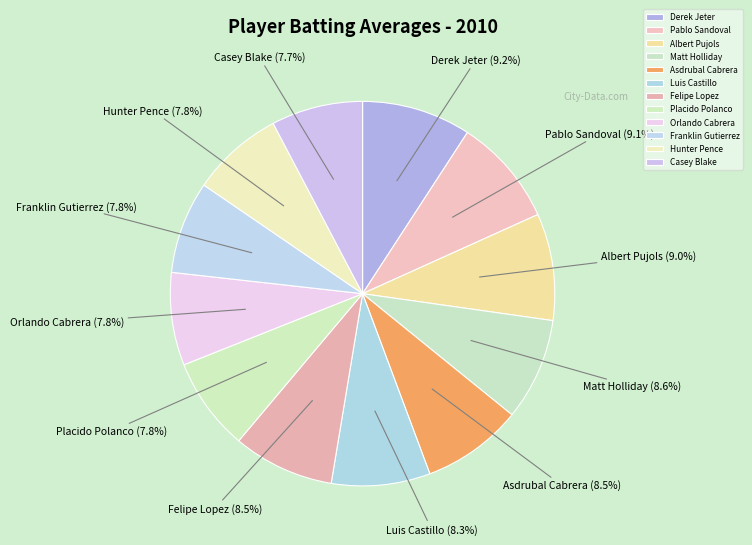

Is Luis Castillo the majority of the pie?

No